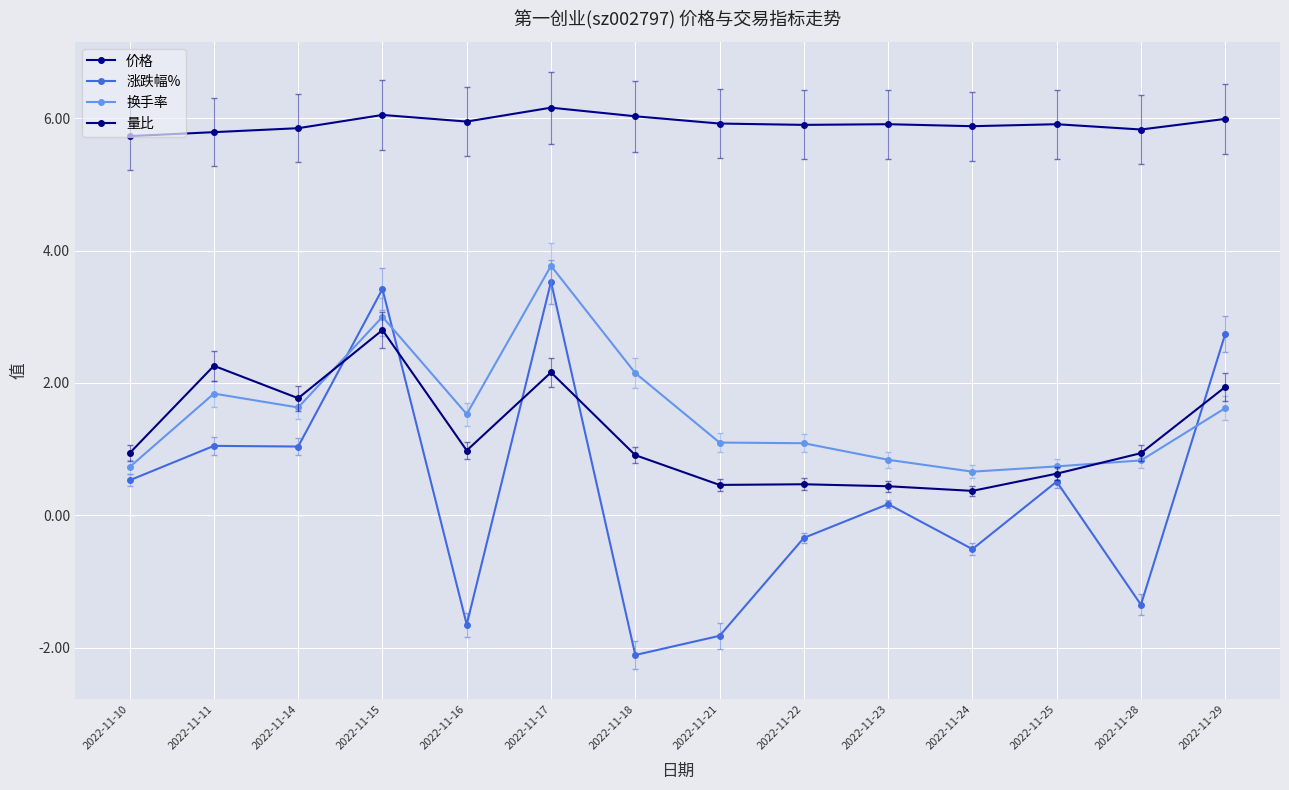

At how many categories does at least one series exceed 3?

14